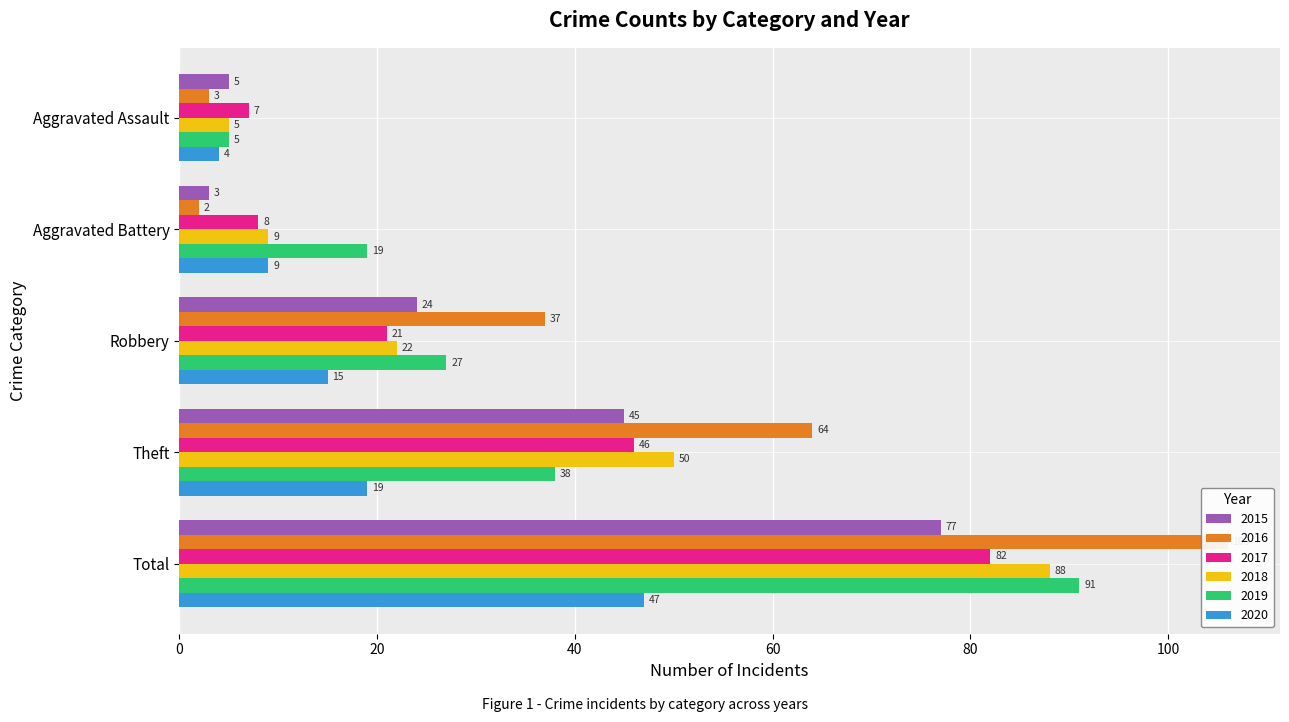

Which label corresponds to the largest value in the chart?

Total